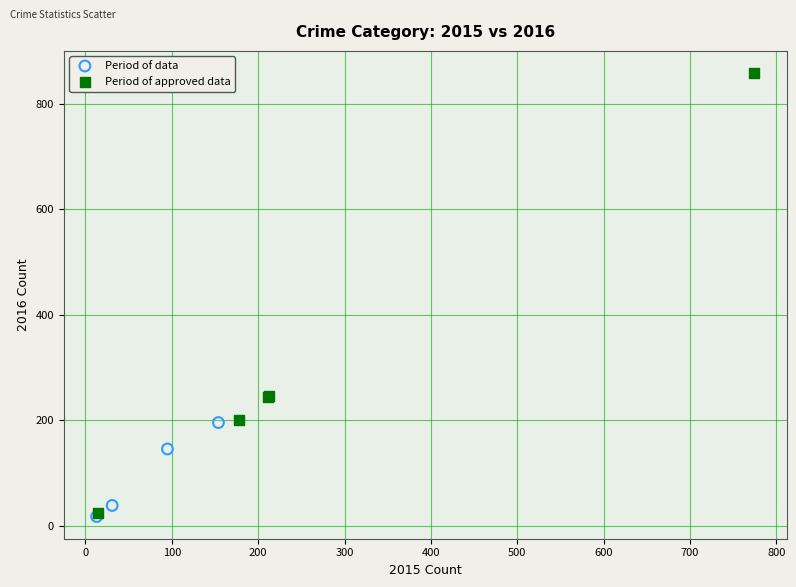

Which series reaches the maximum Y coordinate?

Period of approved data